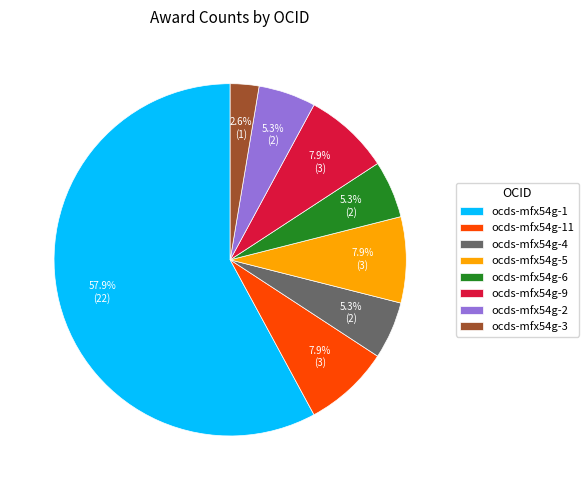

Between ocds-mfx54g-11 and ocds-mfx54g-6, which is larger?

ocds-mfx54g-11